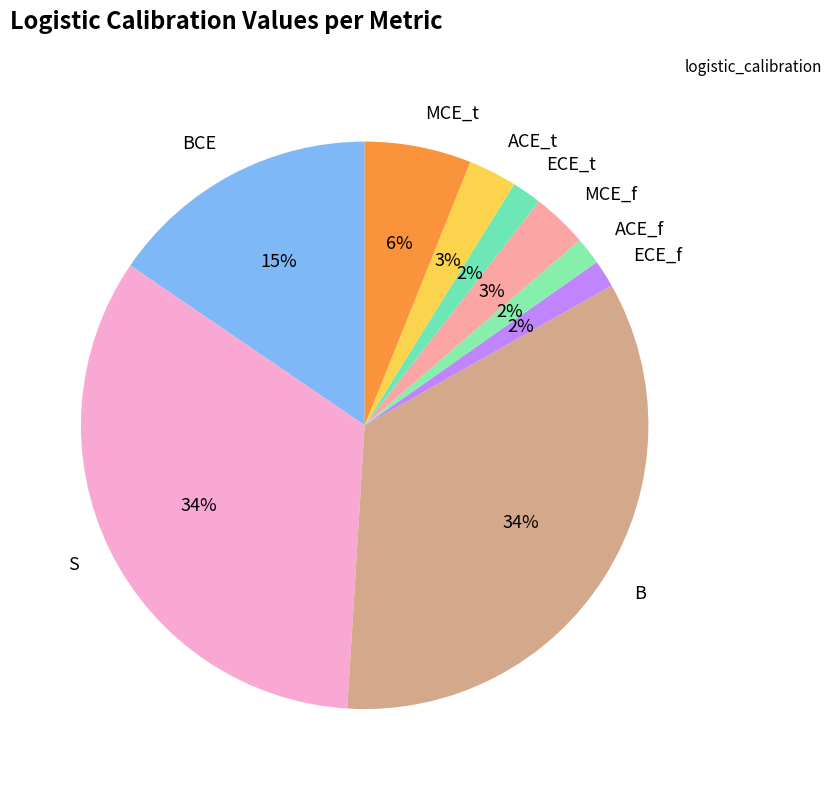

Between ACE_f and ACE_t, which is larger?

ACE_t